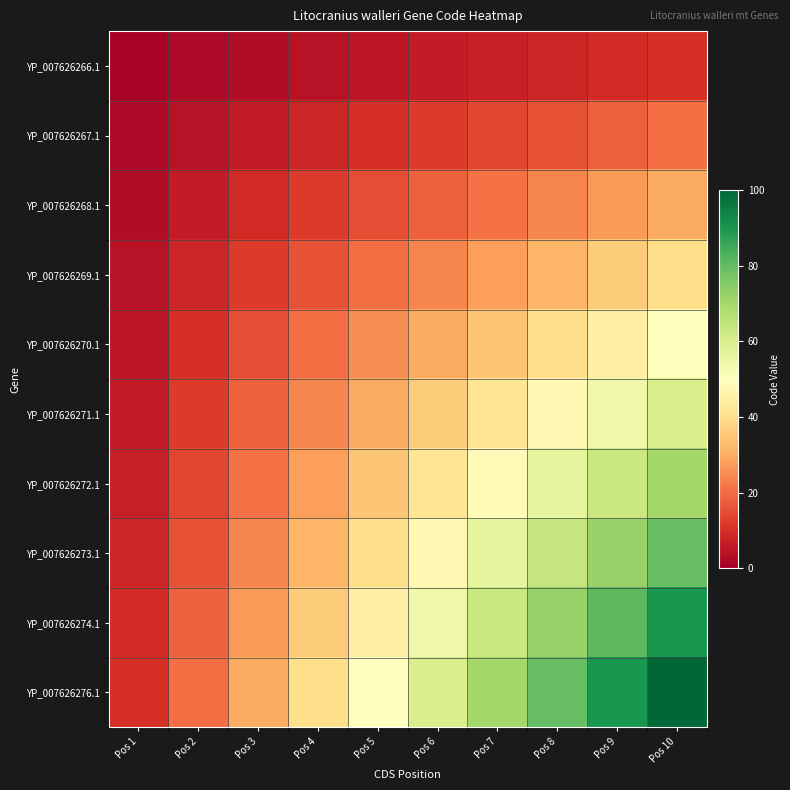

List the series in order of their peak value, highest first.

YP_007626276.1, YP_007626274.1, YP_007626273.1, YP_007626272.1, YP_007626271.1, YP_007626270.1, YP_007626269.1, YP_007626268.1, YP_007626267.1, YP_007626266.1